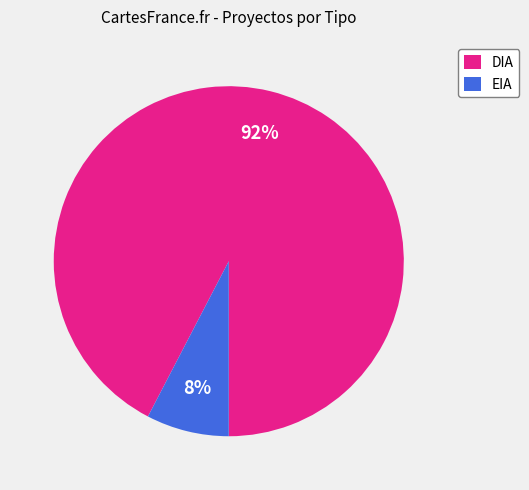

To the nearest percent, what is the combined percentage of DIA and EIA?

100%